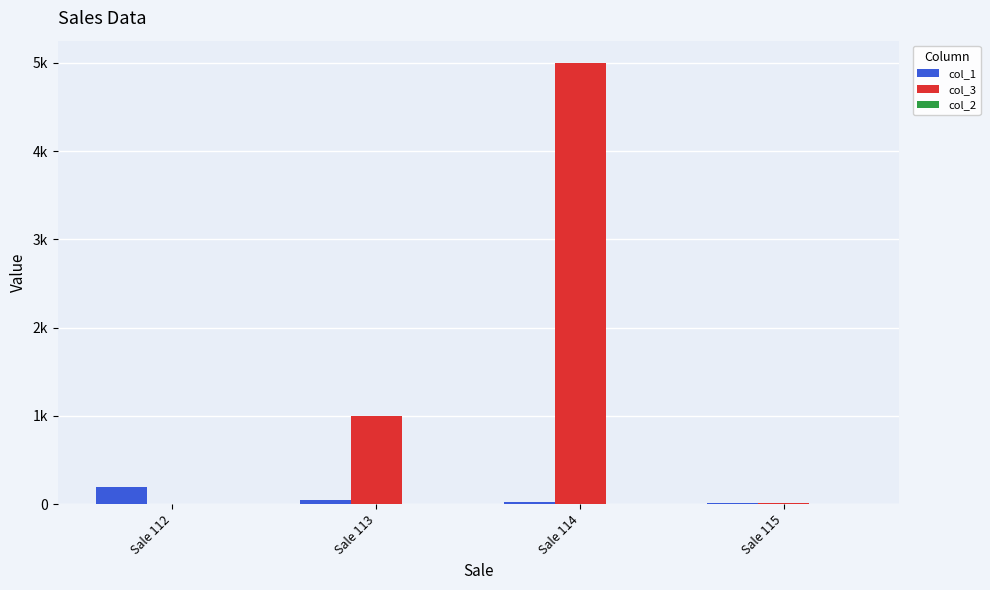

Are the bars horizontal?

No